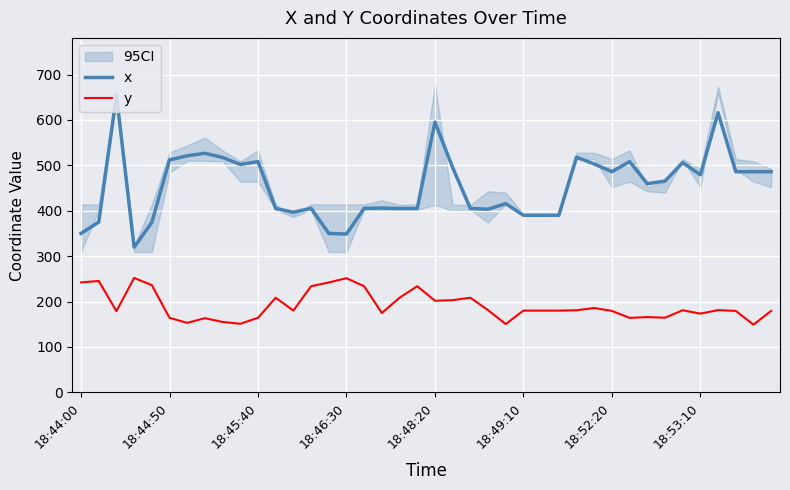

Reading right to left, what are all the values shown in this chart?

x: 486.0	486.0	486.0	616.0	479.3	506.0	465.3	459.7	508.3	486.0	503.0	518.0	390.0	390.0	390.0	415.7	403.3	405.0	495.3	595.3	405.3	405.0	406.0	405.3	348.7	350.0	405.3	396.7	405.0	508.3	502.0	517.3	526.7	521.0	512.0	374.3	319.7	654.0	375.0	350.0
y: 179.3	149.0	179.3	181.0	173.3	180.7	164.3	165.7	164.0	179.3	185.7	180.7	180.0	180.0	180.0	150.3	181.0	208.3	203.0	201.7	233.7	208.3	174.7	233.7	251.3	242.0	233.7	180.0	208.3	164.0	151.0	155.0	163.3	153.0	164.0	236.0	252.0	178.7	245.3	242.0